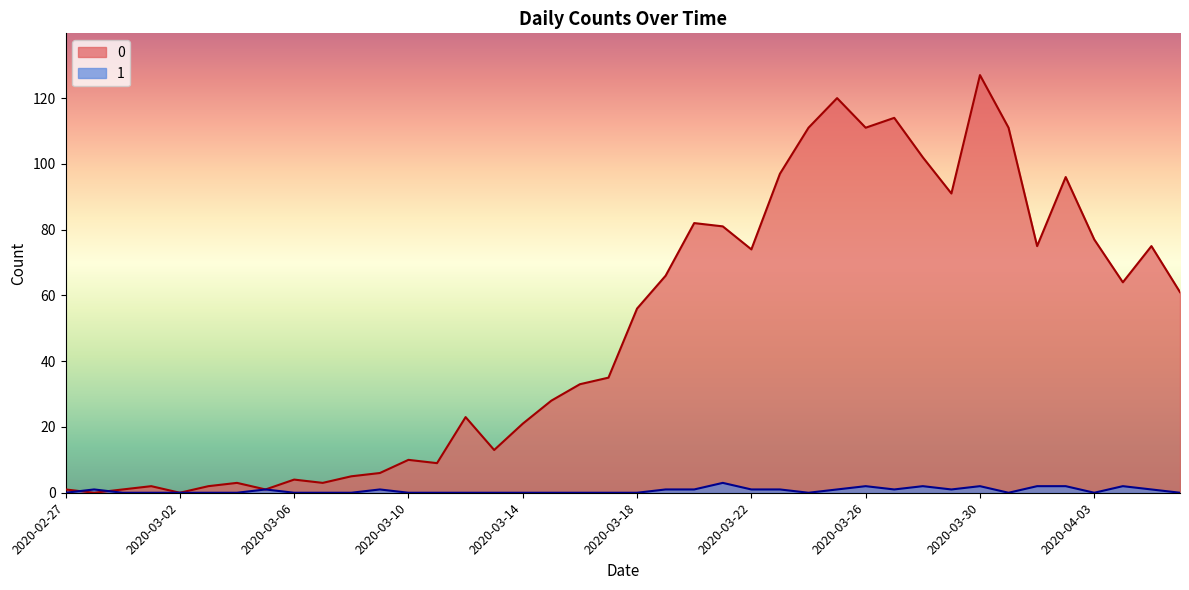

How many interior local peaks does the 0 series have?

11